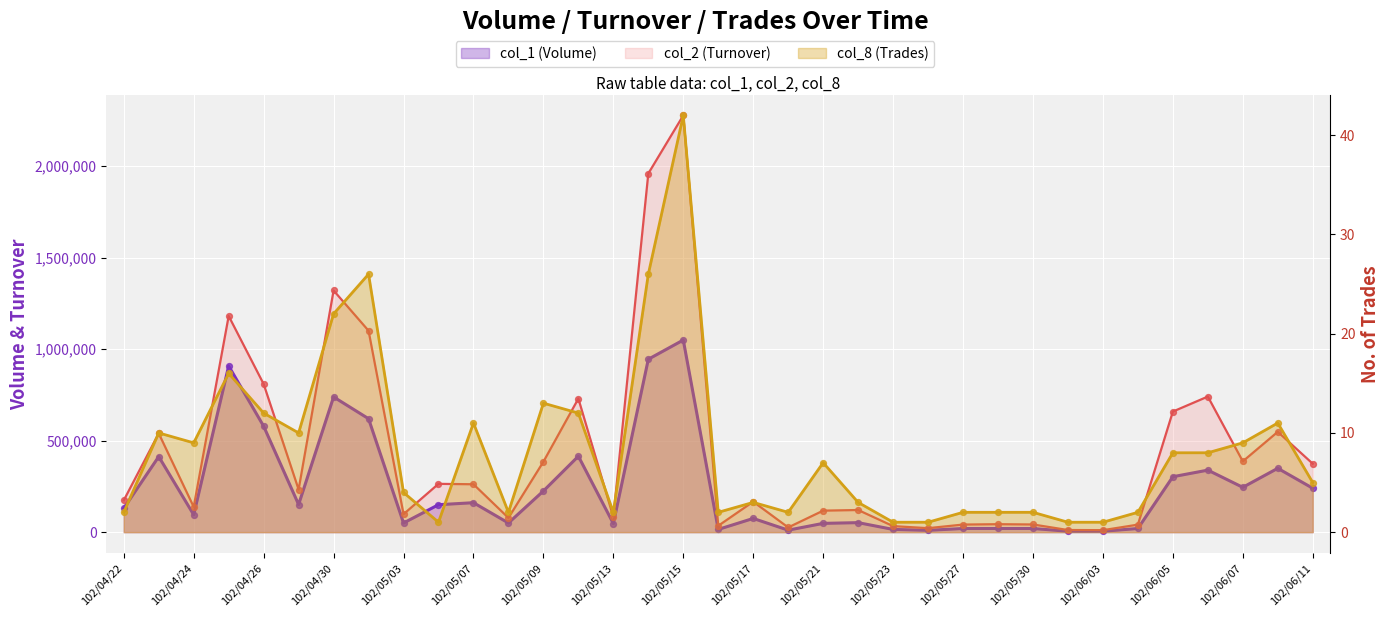

At which category is the sum across all series the highest?

102/05/15